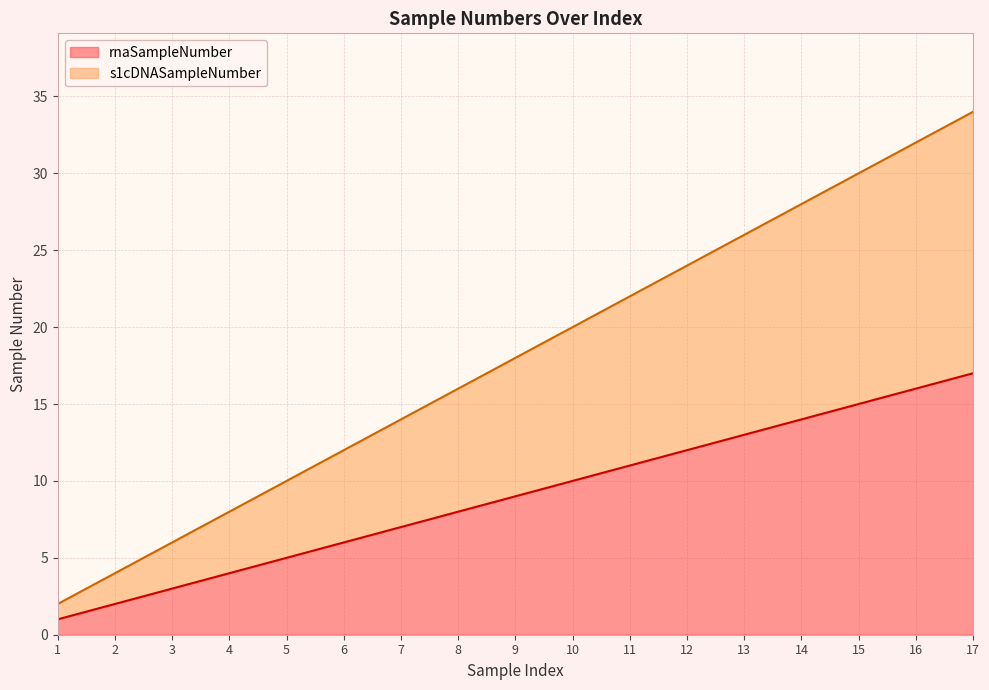

Rank the series at 9 from lowest to highest value.

rnaSampleNumber, s1cDNASampleNumber